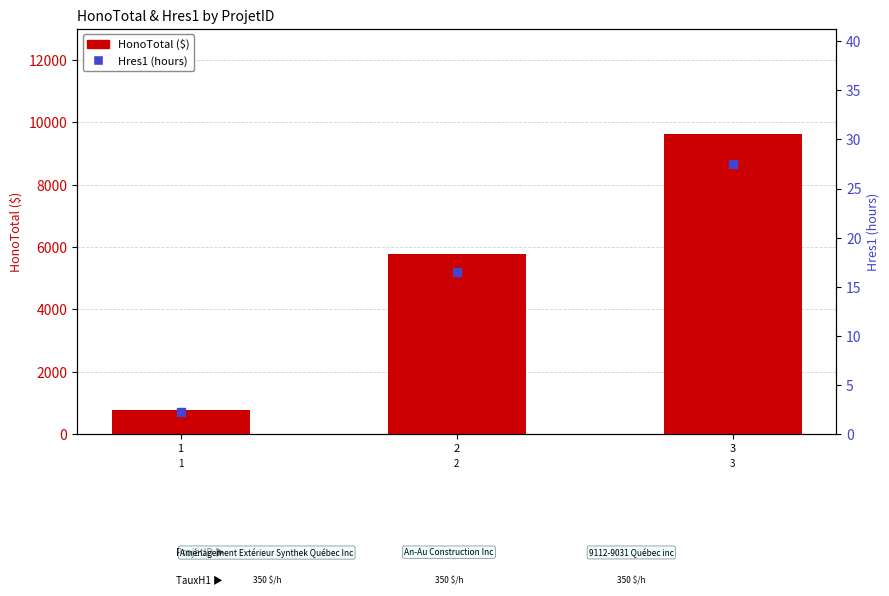

At which category is the sum across all series the highest?

3